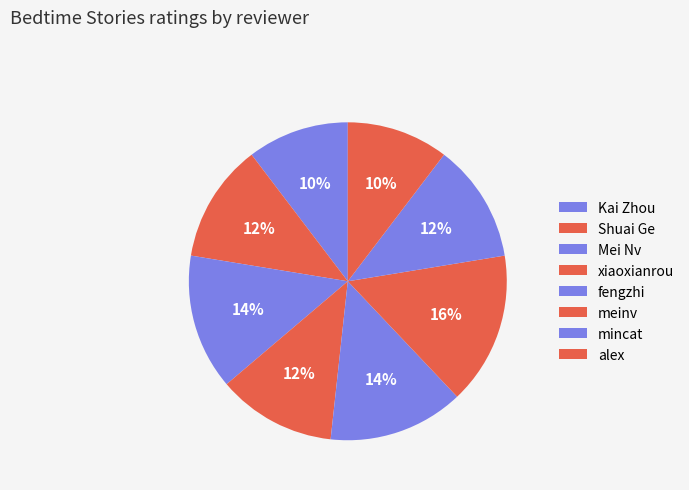

How many segments does this pie chart have?

8